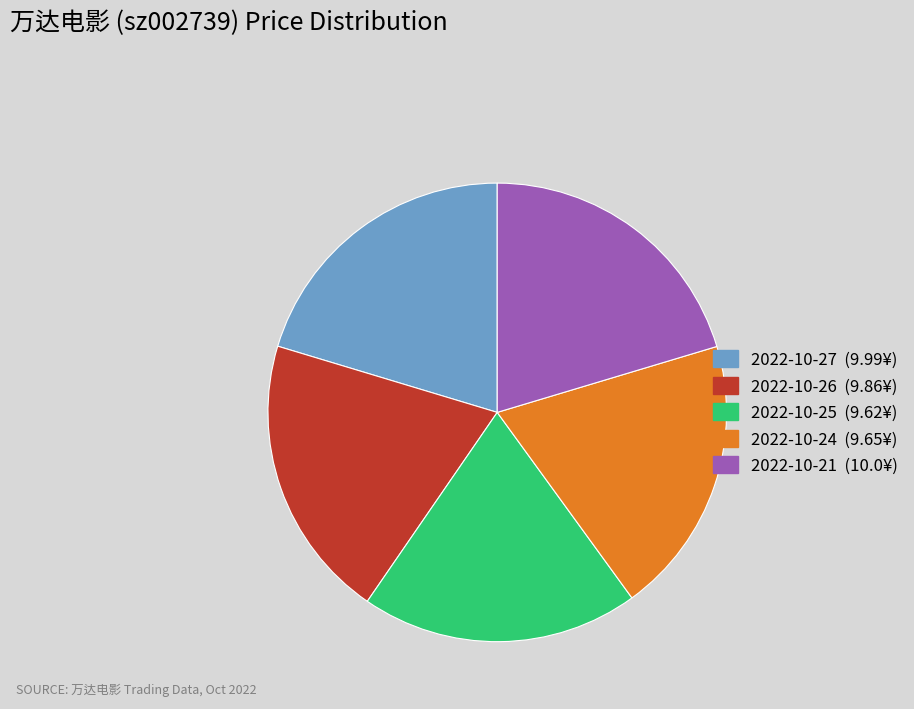

The 2022-10-25 slice represents 20% of the pie. True or false?

True